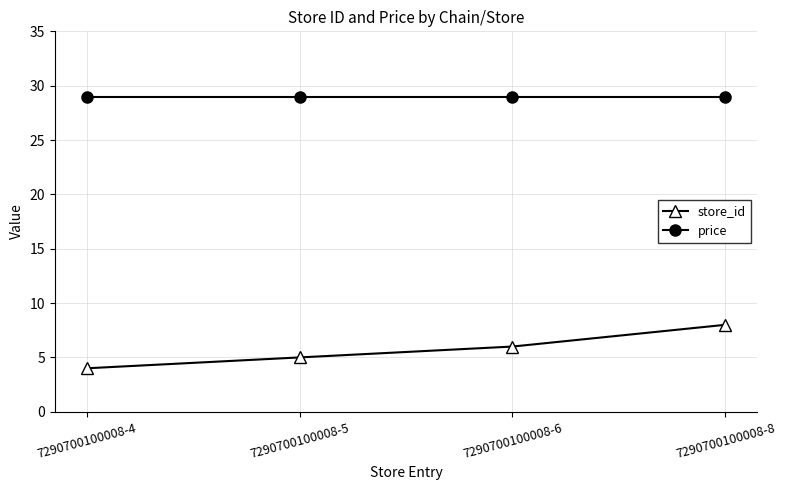

How many lines are shown in the chart?

2